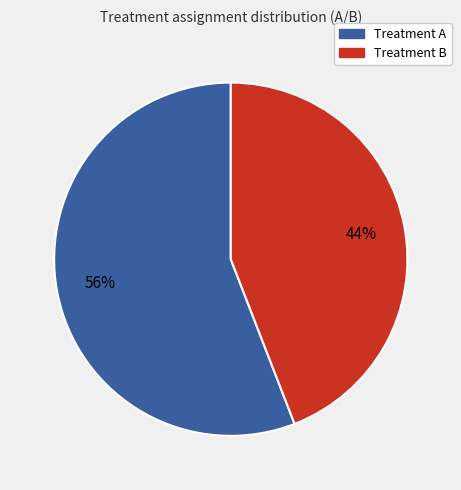

To the nearest percent, what is the difference between the largest and smallest slice percentages?

12%